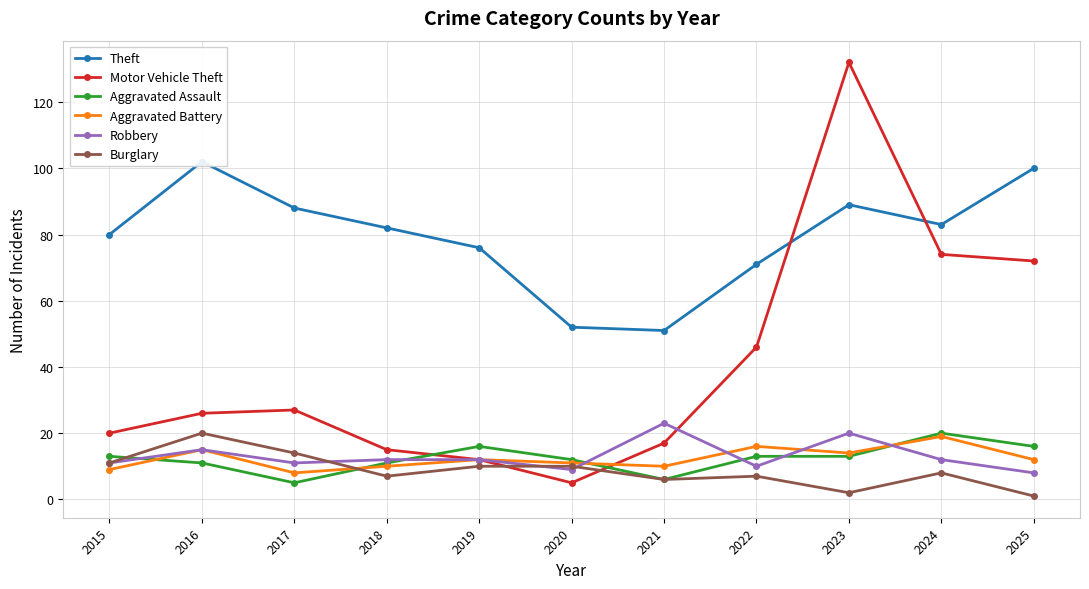

How many distinct data groups are displayed?

6